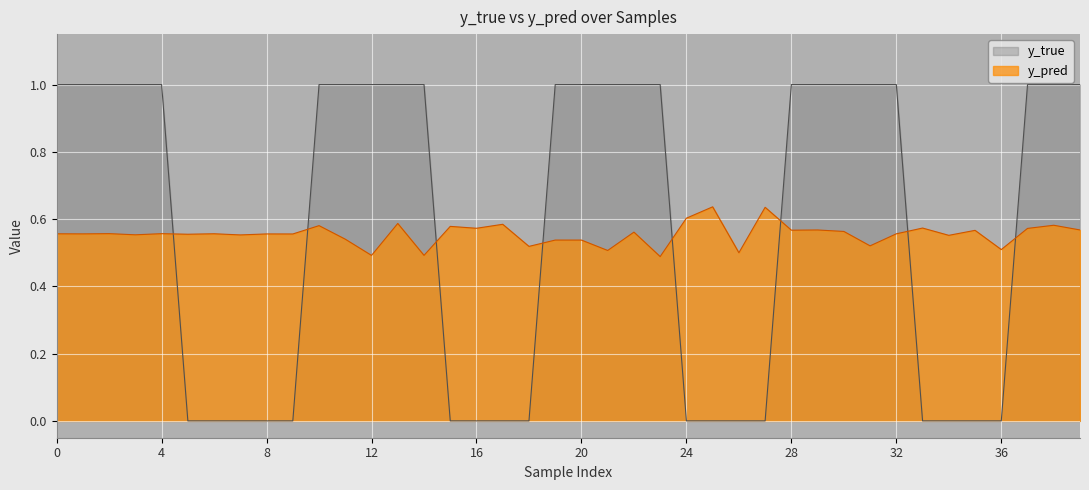

What is the difference between the highest and lowest values at 19?

0.5